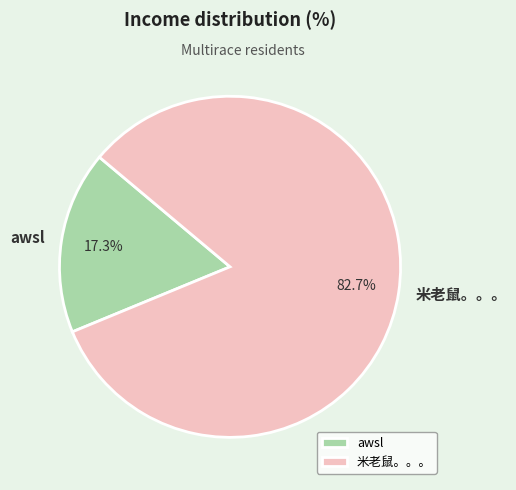

To the nearest percent, what percentage of the pie is awsl?

17%